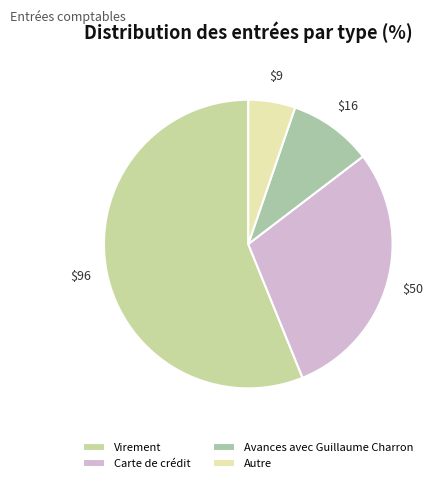

How many slices are in this pie chart?

4